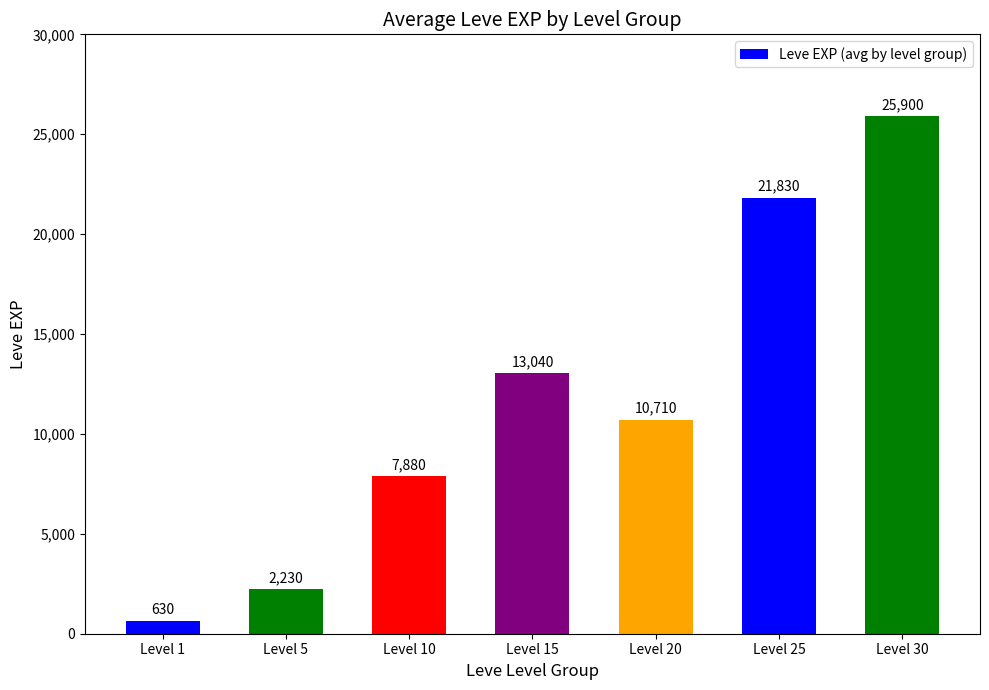

Reading right to left, transcribe all the data shown in this chart.

25900	21830	10710	13040	7880	2230	630